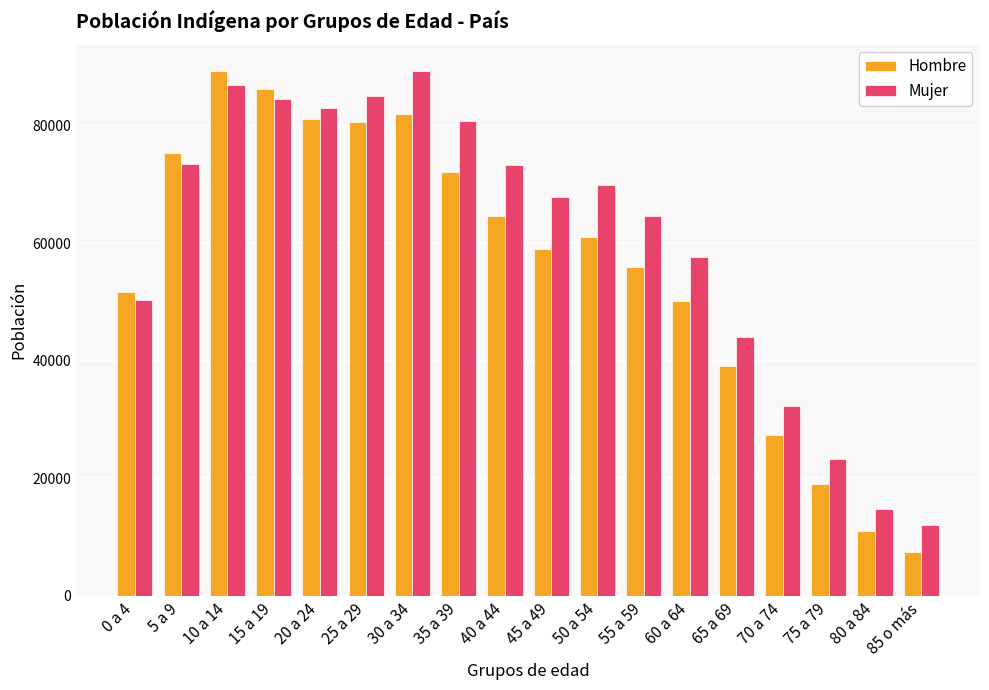

List the series in order of their overall mean, highest first.

Mujer, Hombre